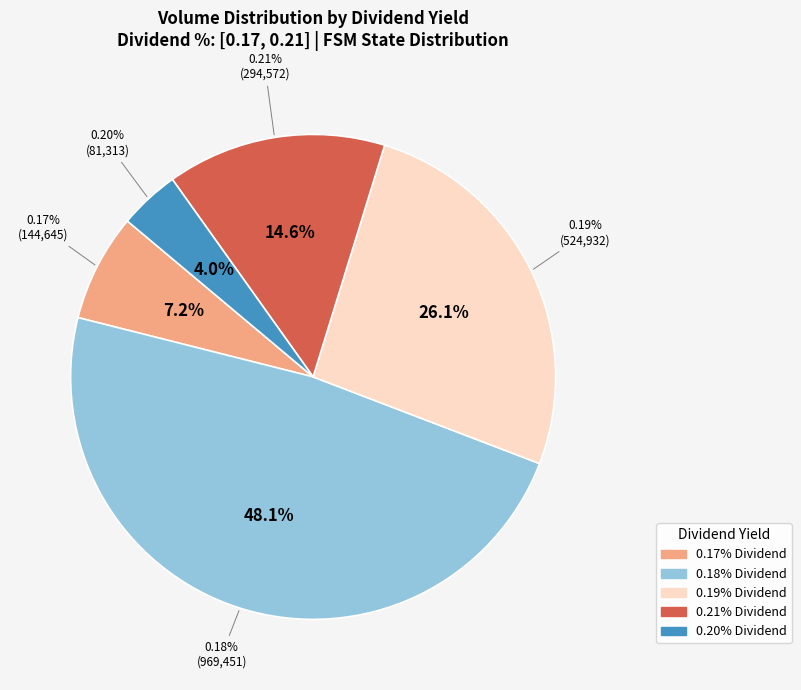

Do 0.18% and 0.18% together represent more than half of the pie?

No